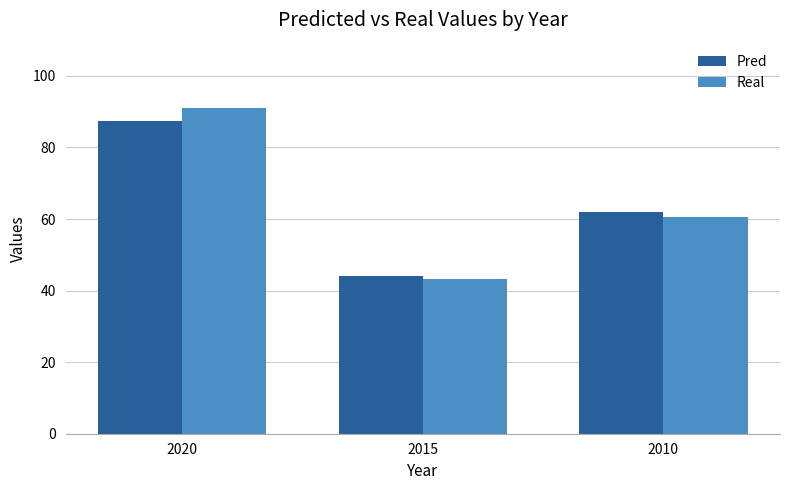

What is the difference between the maximum and minimum values in the Real series?

47.8